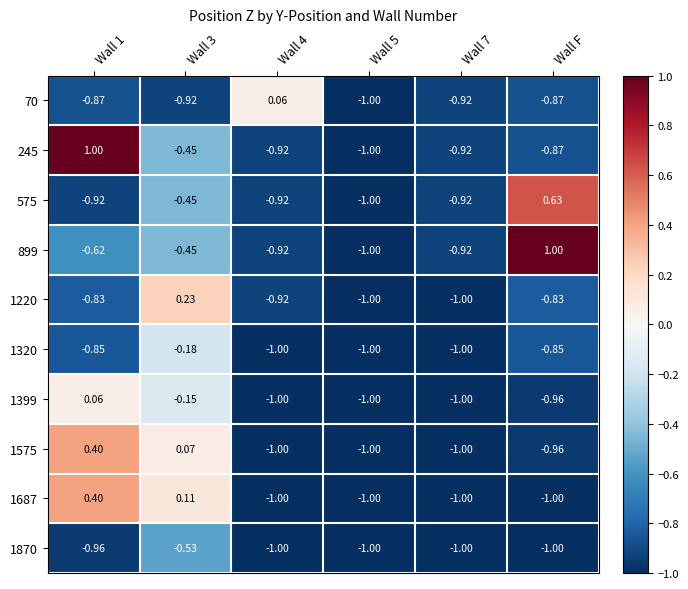

What is the total value across all series at Wall 7?

-9.7